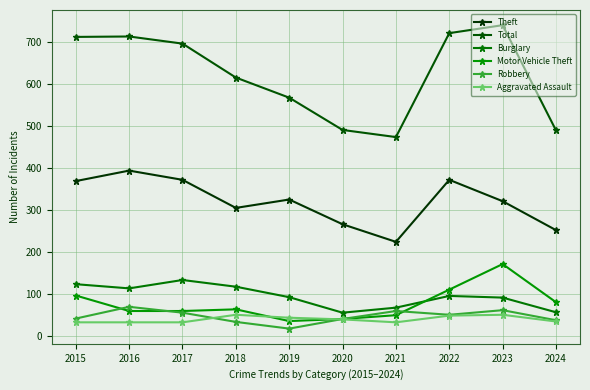

Is the value of Motor Vehicle Theft at 2017 greater than the value of Theft at 2019?

No